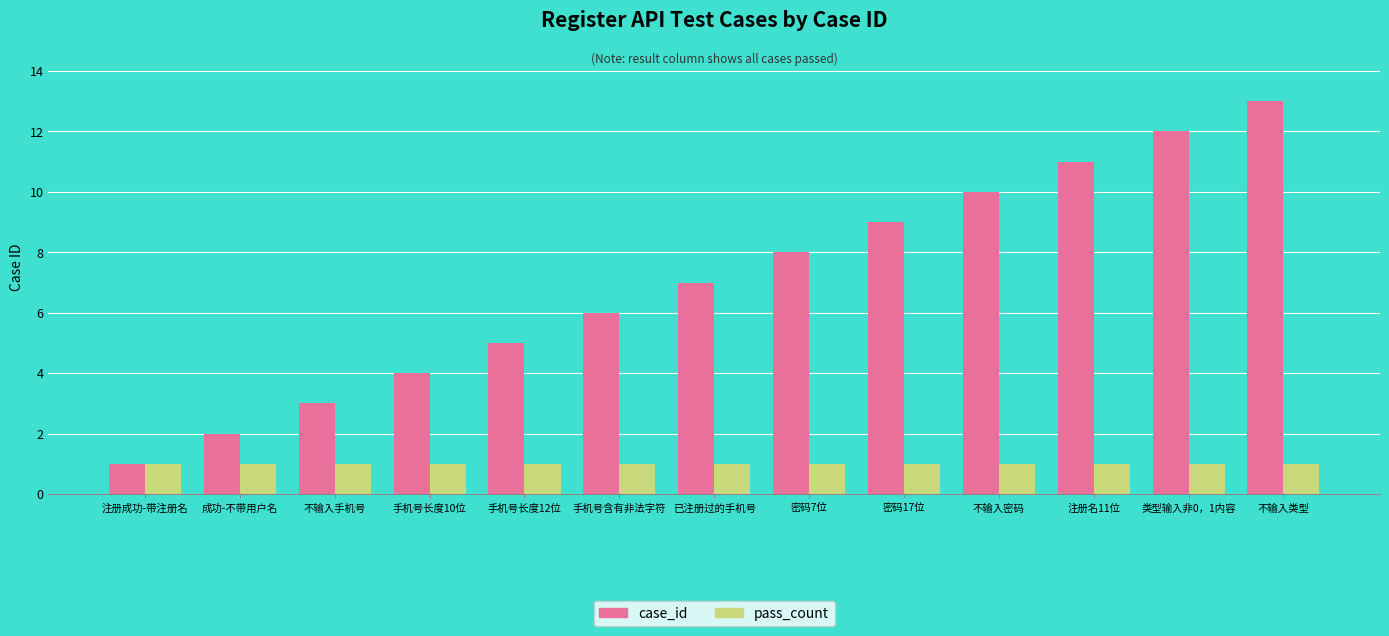

Is it true that case_id equals 10 at 不输入密码?

True